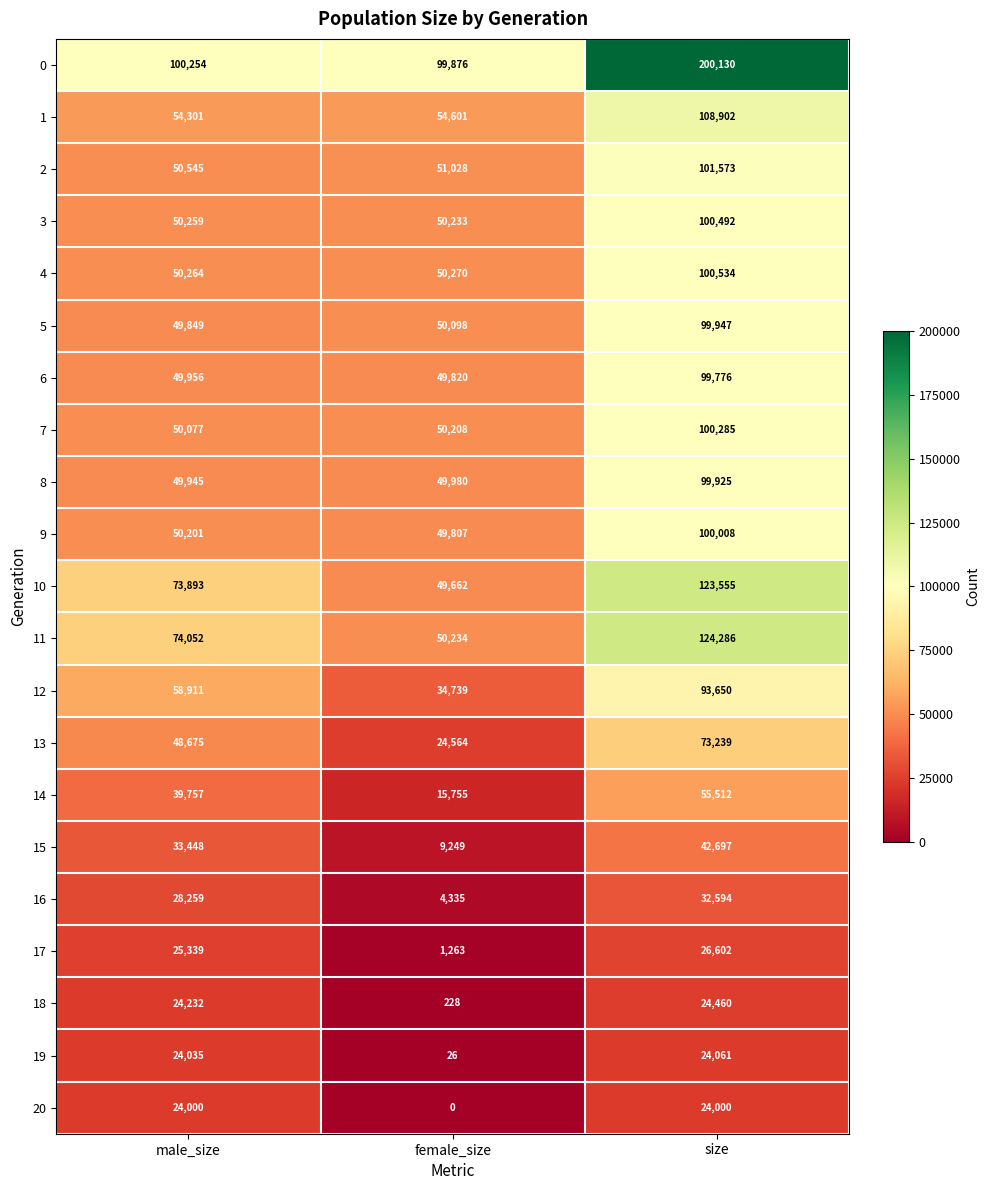

At which label is 17 closest to 13932?

male_size